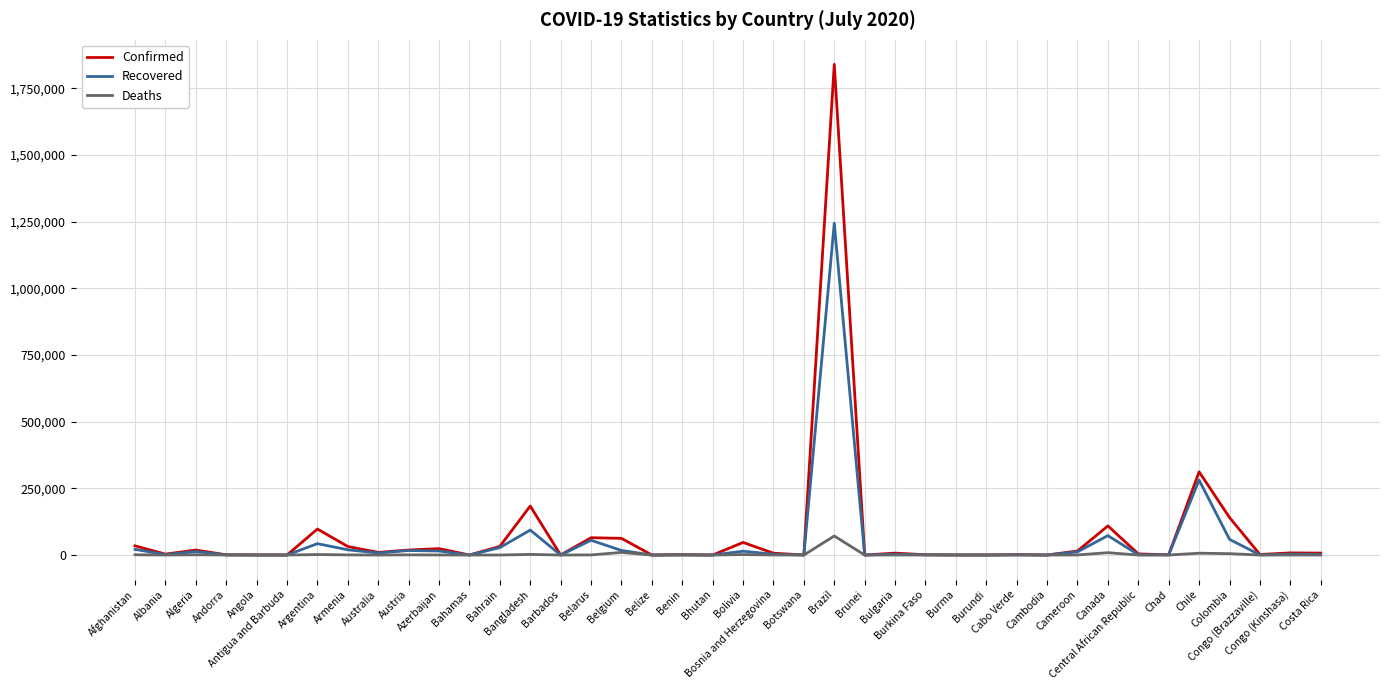

What is the greatest value displayed?

1839850